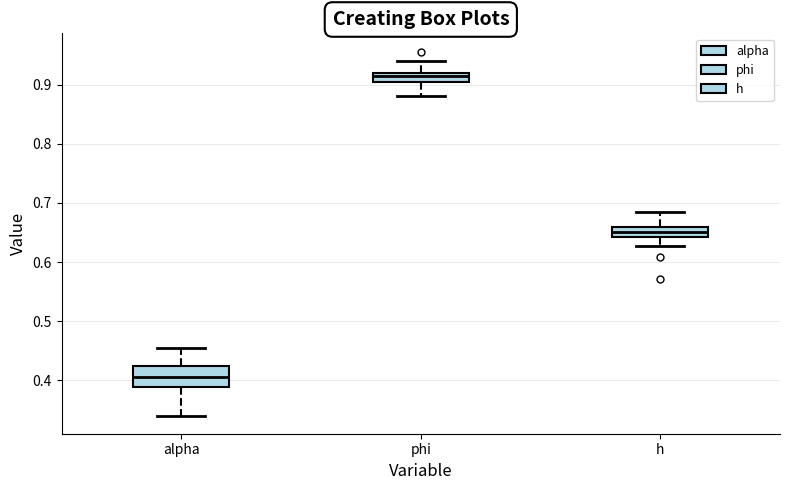

Which box's median line is the lowest?

alpha